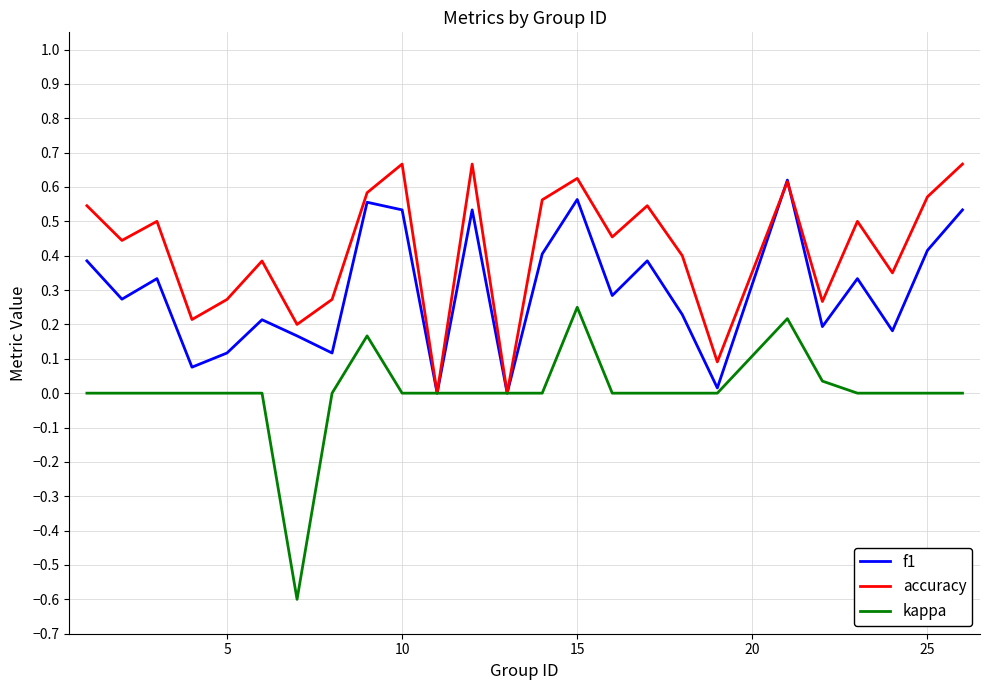

Which series has the largest total across all categories?

accuracy